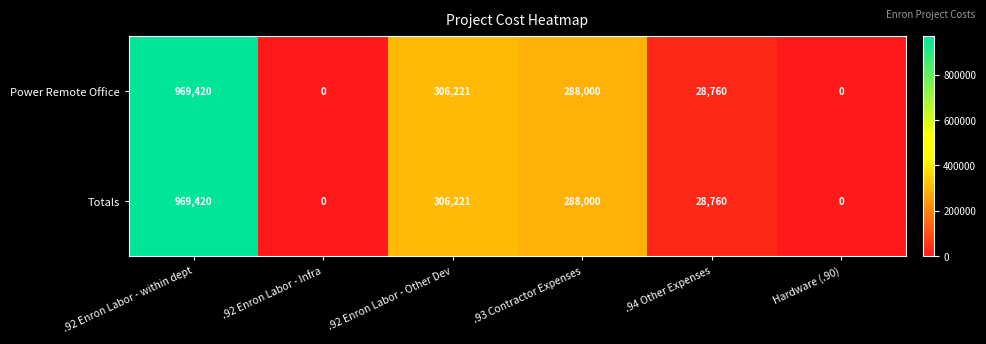

What value does the Power Remote Office series have at .92 Enron Labor - Other Dev, to the nearest 10?

306220